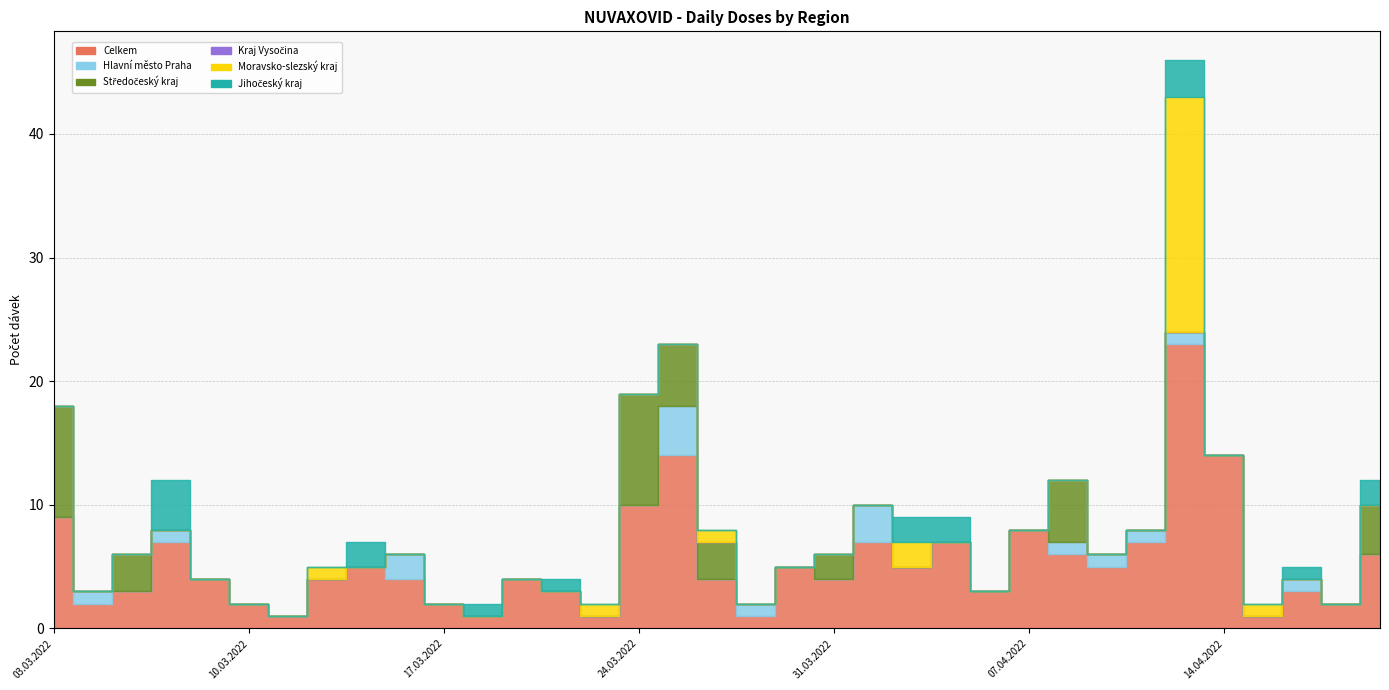

Which series ends up on top after the final intersection of Hlavní město Praha and Moravsko-slezský kraj?

Hlavní město Praha